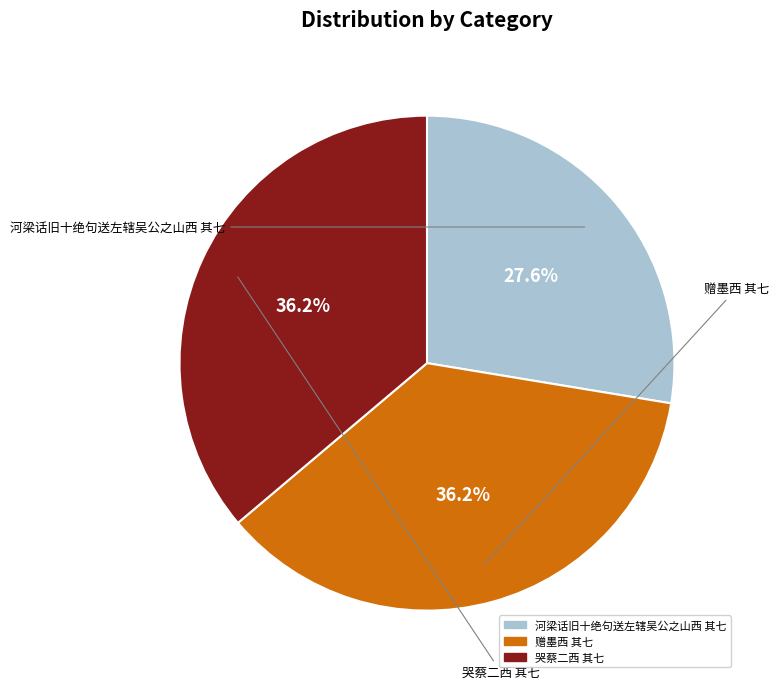

Which has a higher value, 河梁话旧十绝句送左辖吴公之山西 其七 or 赠墨西 其七?

赠墨西 其七